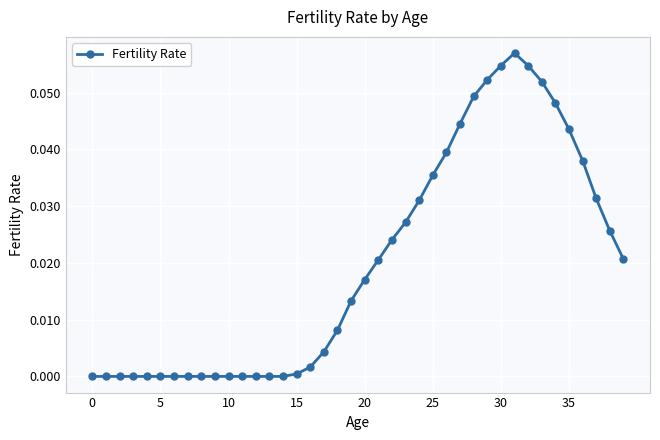

What is the sum of all values?

0.8